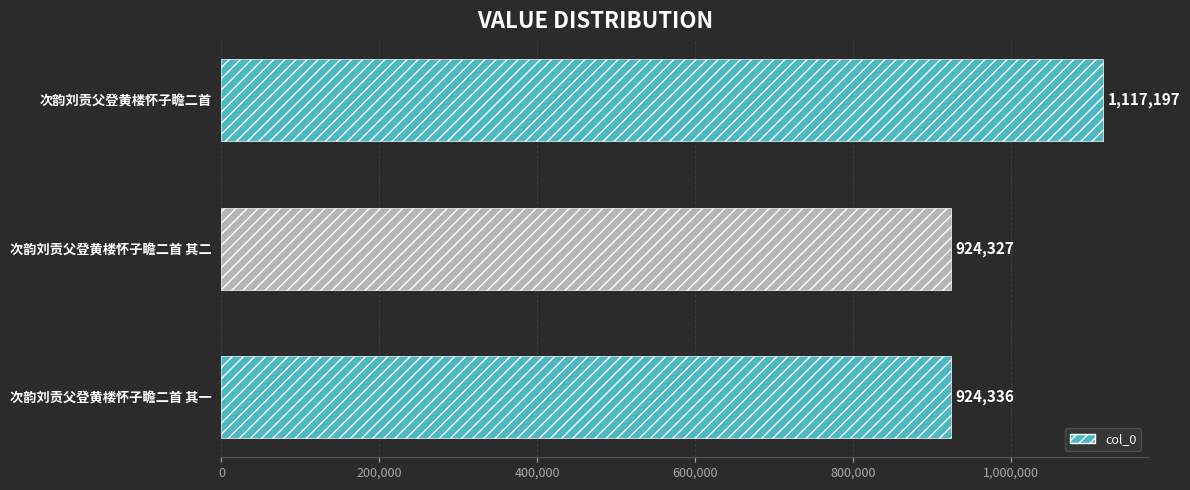

Reading top to bottom, extract all data points from this chart.

次韵刘贡父登黄楼怀子瞻二首=1117197	次韵刘贡父登黄楼怀子瞻二首 其二=924327	次韵刘贡父登黄楼怀子瞻二首 其一=924336